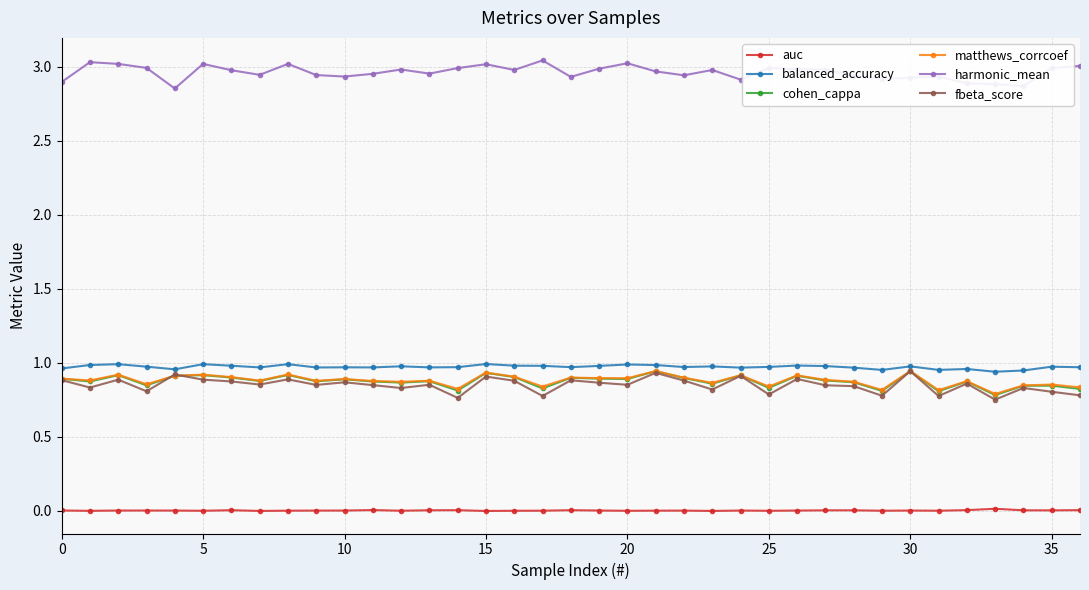

True or false: harmonic_mean and fbeta_score cross at least once.

False